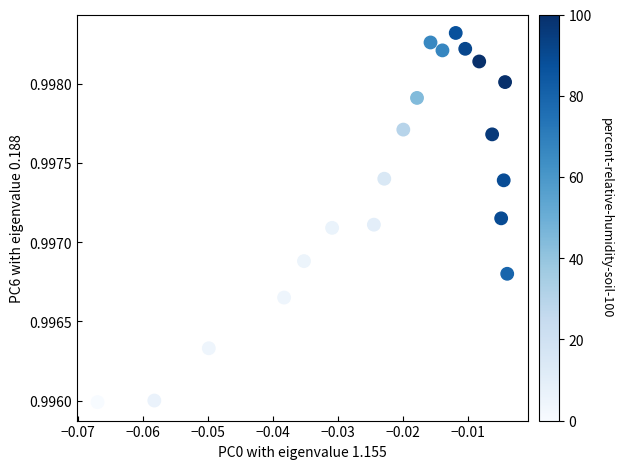

How many data points are displayed?

20